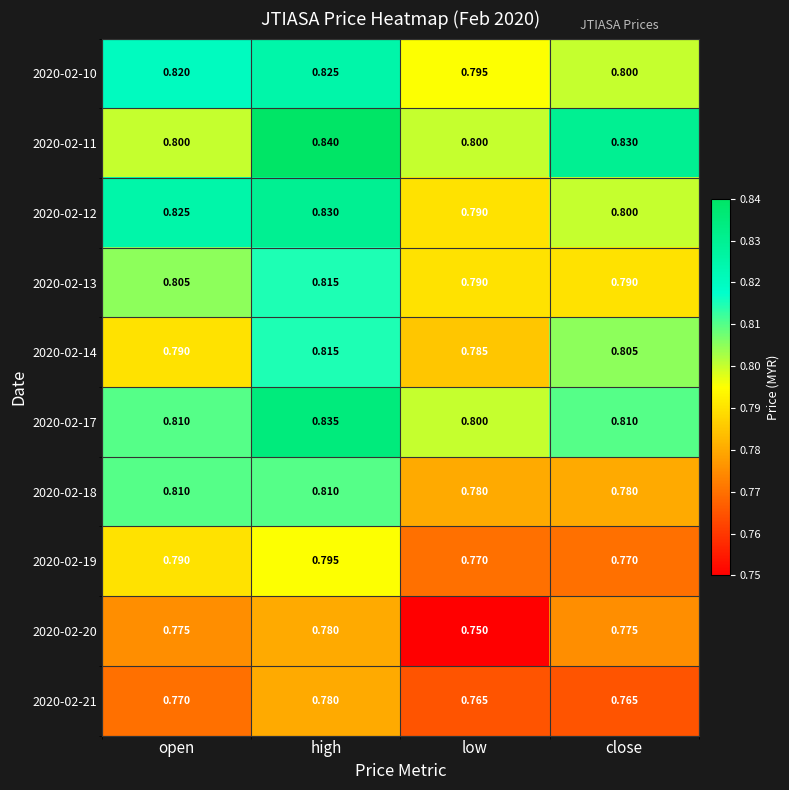

Which category has the highest value across all series?

high